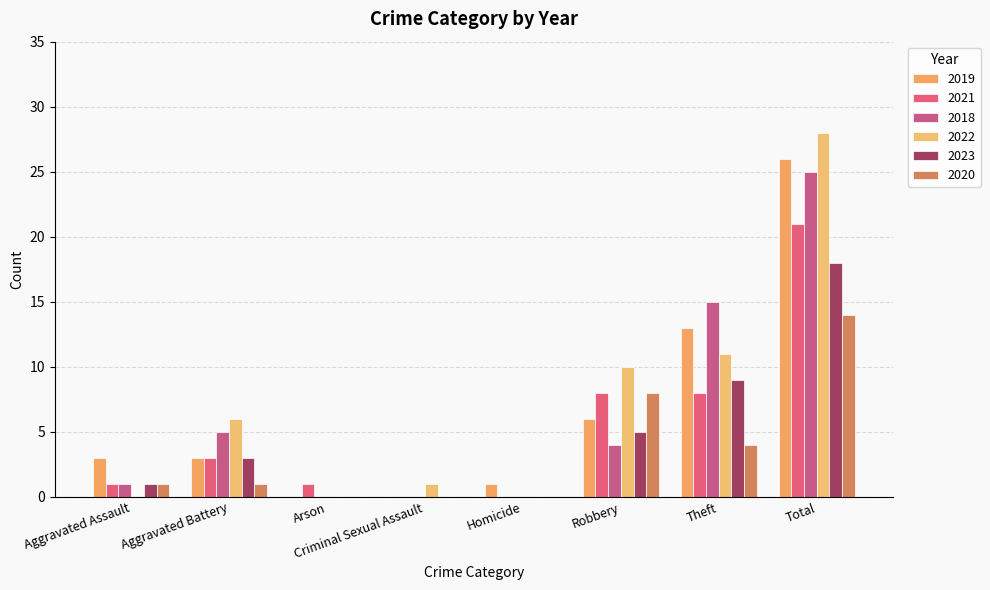

How many groups of bars are there?

8